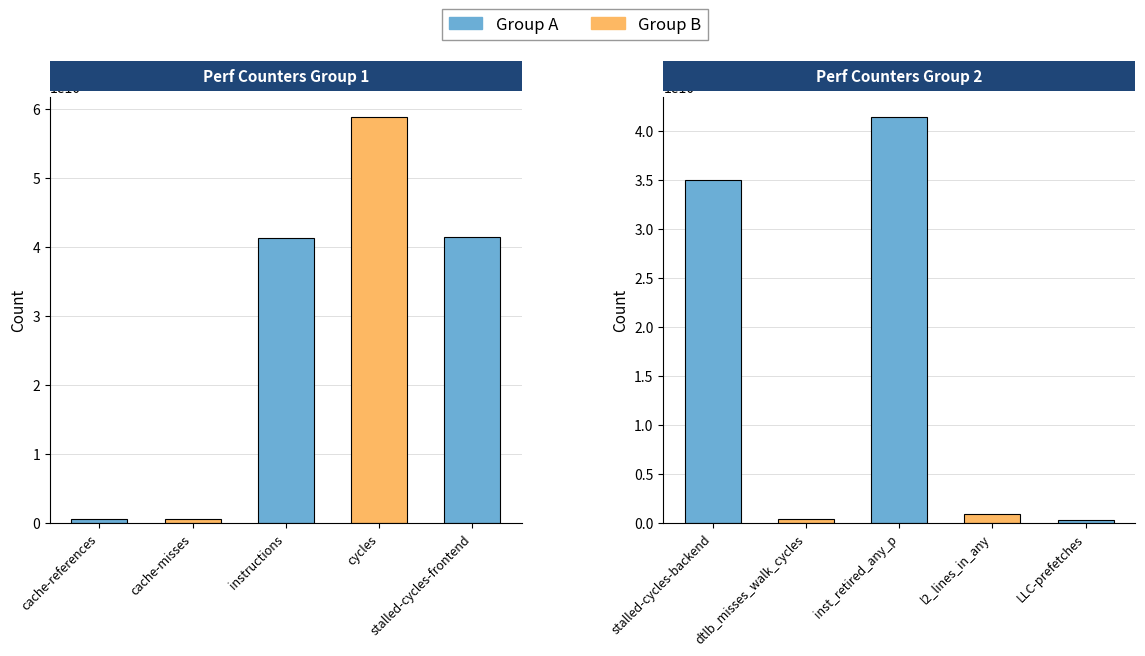

True or false: the data shows 931191768 at cache-references.

False